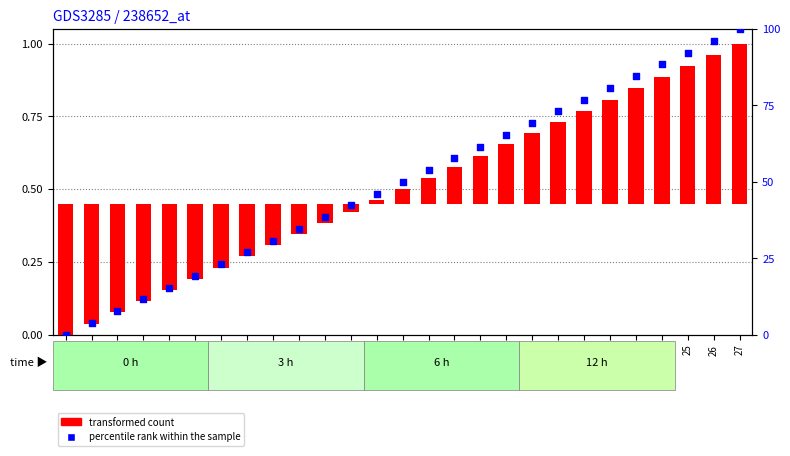

Which series contains the lowest Y value?

transformed count